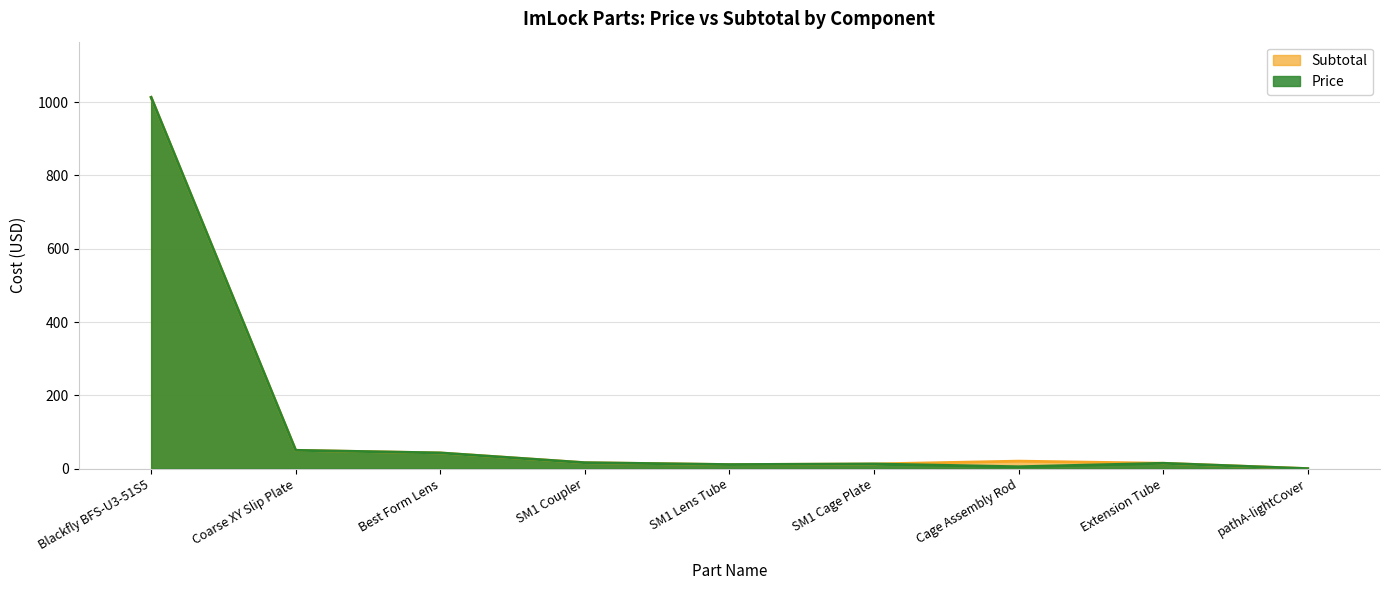

What are all the series names shown in the legend?

Subtotal, Price